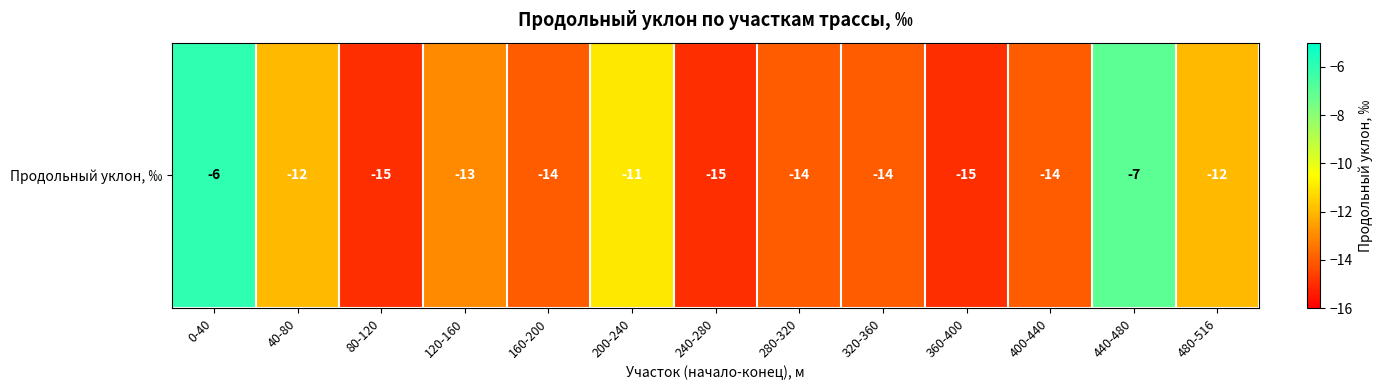

The value at 160-200 is -19. True or false?

False